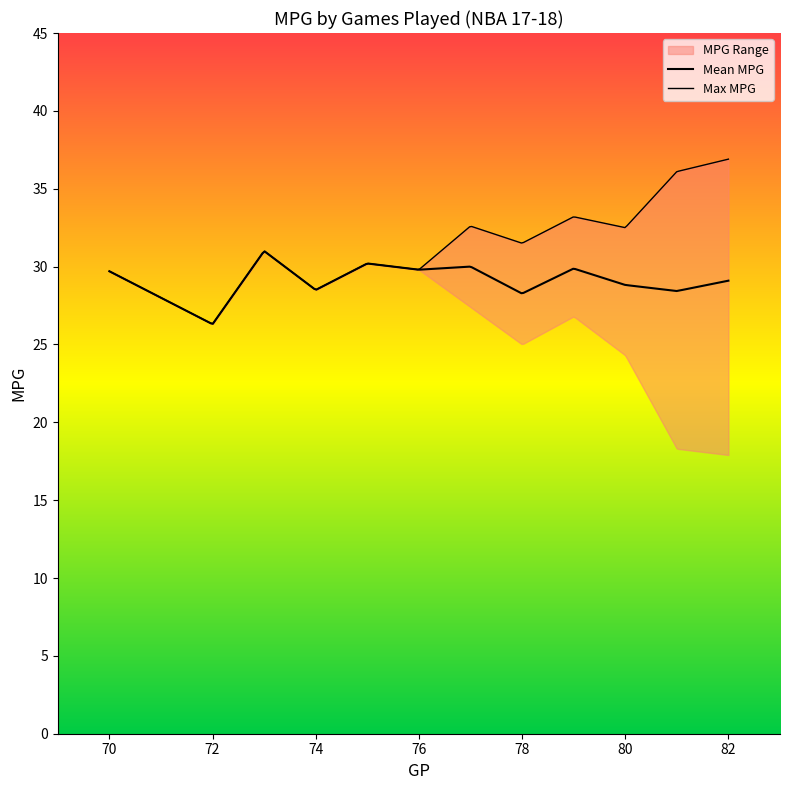

Which label corresponds to the smallest value in the chart?

82